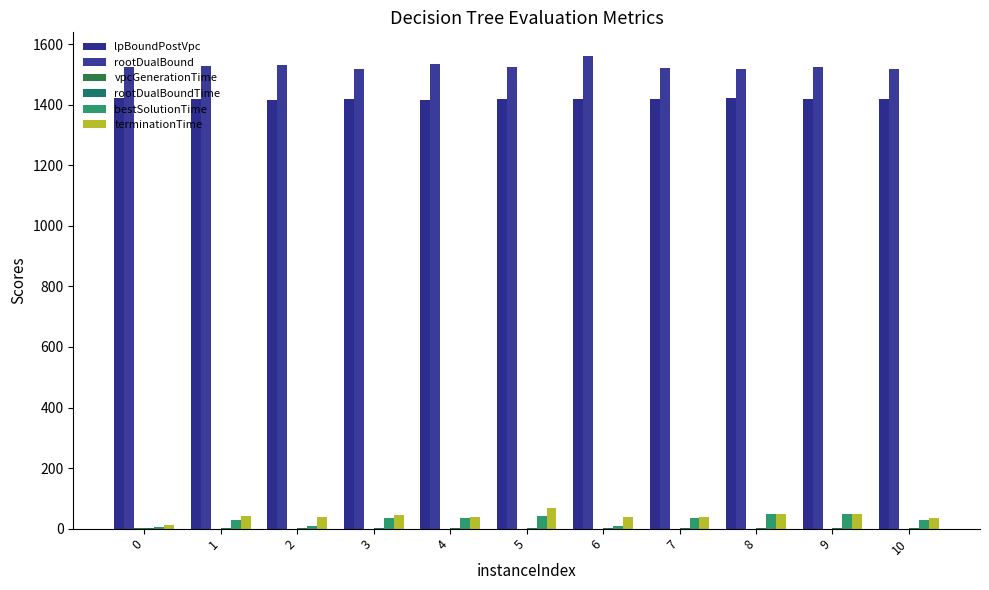

True or false: lpBoundPostVpc has a value of 1418.7 at 10.

True